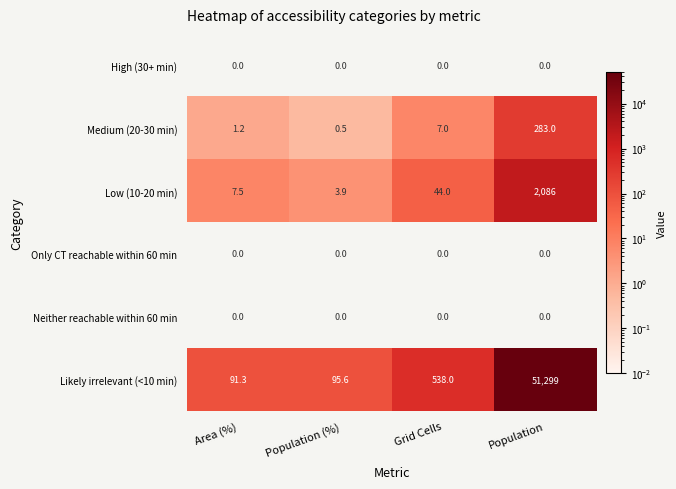

How many data points does each series have?

4